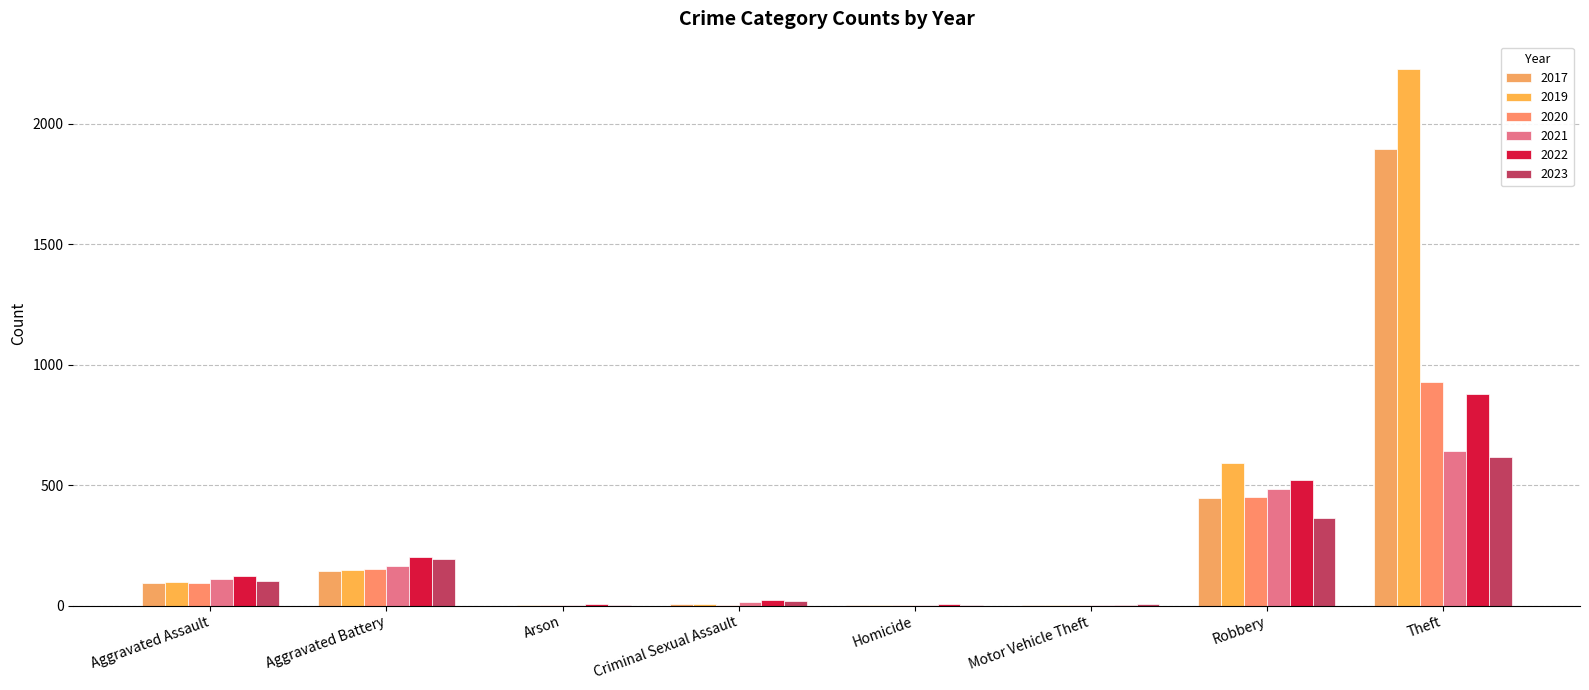

Count the number of categories in the chart.

8